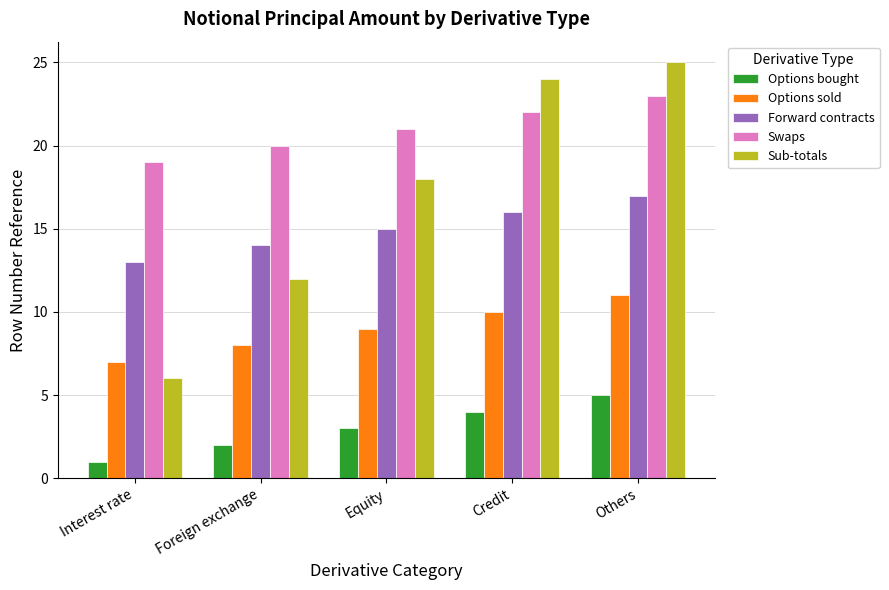

Count the number of data series in this chart.

5